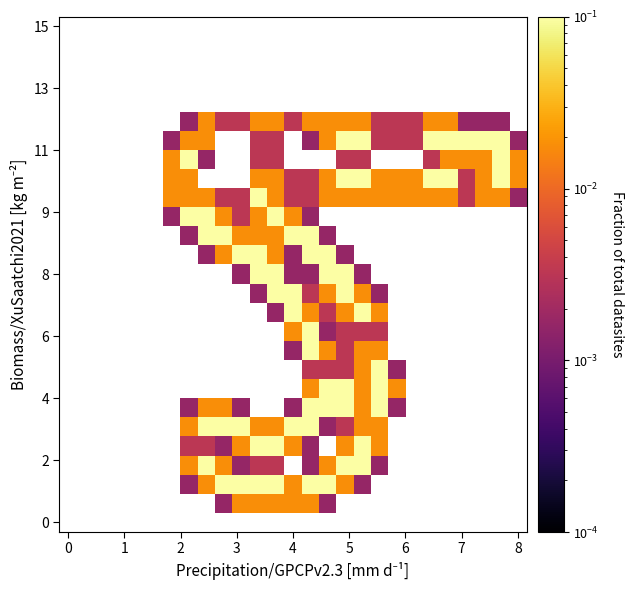

Which category has the lowest value across all series?

9